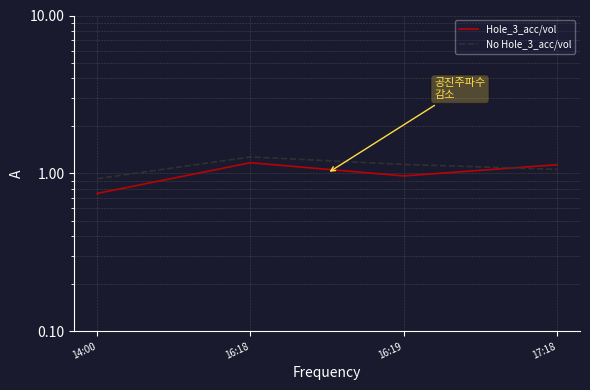

What is the difference between the maximum and minimum values in the No Hole_3_acc/vol series?

0.3